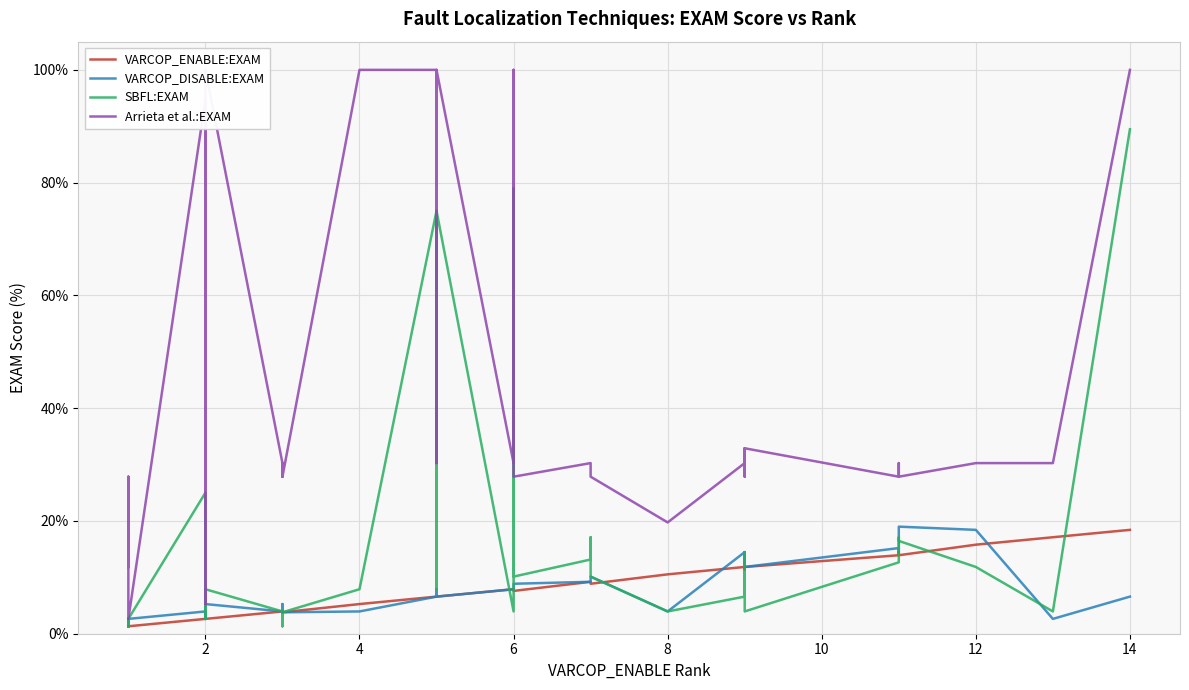

Reading left to right, extract all data points from this chart.

VARCOP_ENABLE:EXAM: 1.3	1.3	1.3	1.3	1.3	2.6	2.6	2.6	2.6	2.6	2.6	4.0	4.0	4.0	3.8	4.0	3.8	5.3	6.6	6.6	6.6	7.9	7.9	7.6	9.2	9.2	8.9	10.5	11.8	11.8	11.8	11.4	11.8	13.9	14.5	13.9	15.8	17.1	18.4	18.4
VARCOP_DISABLE:EXAM: 2.6	1.3	2.6	2.6	2.6	4.0	2.6	2.6	2.6	2.6	5.3	4.0	5.3	4.0	3.8	4.0	3.8	4.0	6.6	7.9	6.6	7.9	7.9	8.9	9.2	9.2	10.1	4.0	14.5	11.8	14.5	12.7	11.8	15.2	14.5	19.0	18.4	2.6	6.6	6.6
SBFL:EXAM: 2.6	1.3	2.6	2.6	2.6	25.0	2.6	2.6	4.0	2.6	7.9	4.0	1.3	4.0	3.8	4.0	3.8	7.9	75.0	7.9	75.0	4.0	79.0	10.1	13.2	17.1	10.1	4.0	6.6	14.5	9.2	12.7	4.0	12.7	17.1	16.5	11.8	4.0	89.5	89.5
Arrieta et al.:EXAM: 11.8	27.9	2.6	2.6	2.6	94.7	5.3	30.3	30.3	100.0	100.0	30.3	30.3	30.3	27.9	30.3	27.9	100.0	100.0	30.3	100.0	30.3	100.0	27.9	30.3	30.3	27.9	19.7	30.3	32.9	30.3	27.9	32.9	27.9	30.3	27.9	30.3	30.3	100.0	100.0